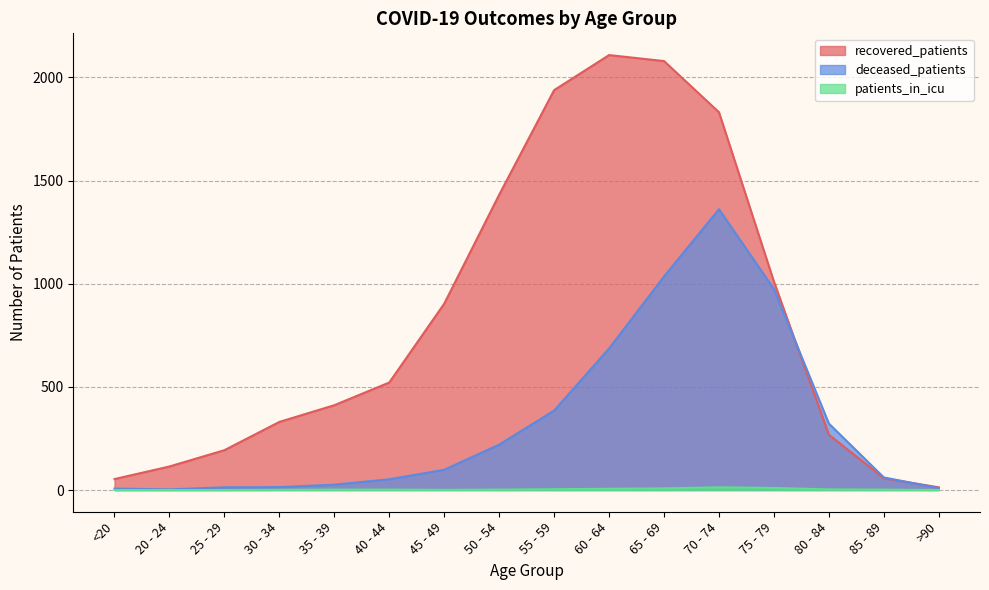

True or false: patients_in_icu has more than 1 interior local peaks.

False